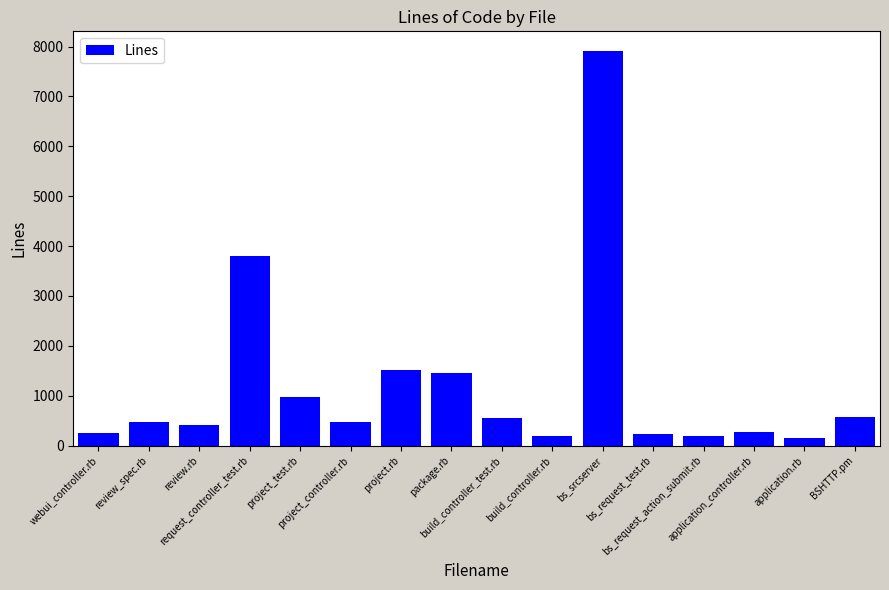

What is the label of the 6th bar from the left?

project_controller.rb